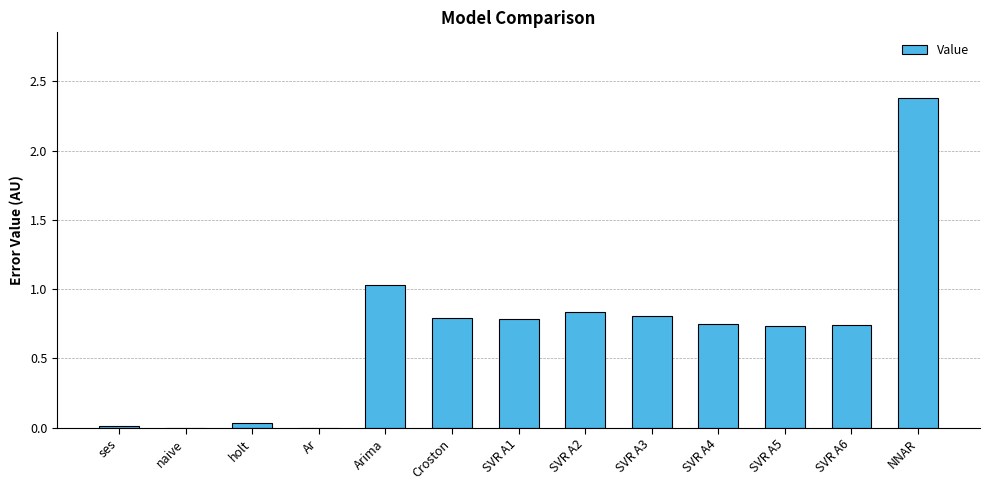

What is the maximum value shown in the chart?

2.4